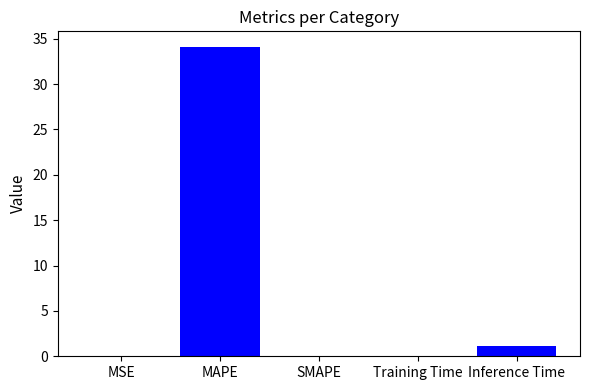

Which label corresponds to the largest value in the chart?

MAPE